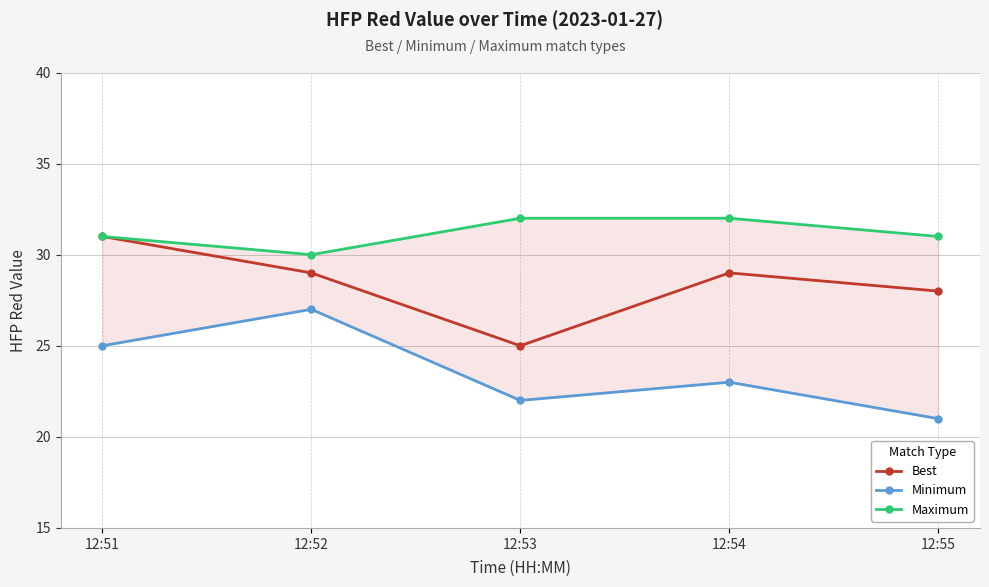

Which has a higher value, 12:55 or 12:54?

12:54